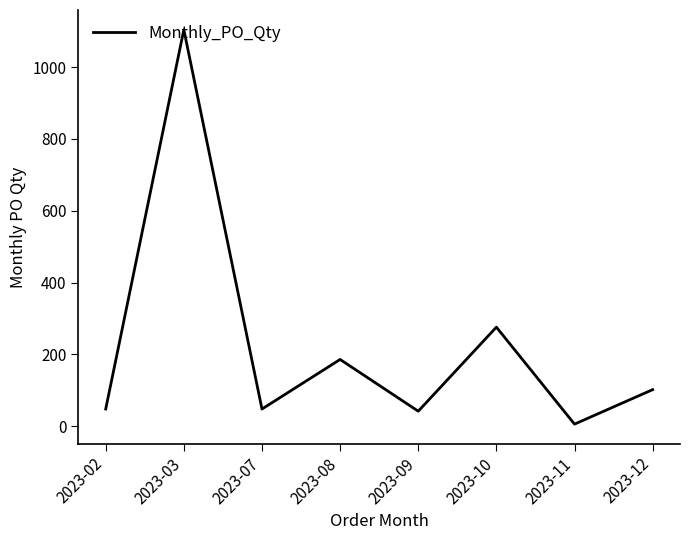

At which category does the chart reach its minimum across all series?

2023-11